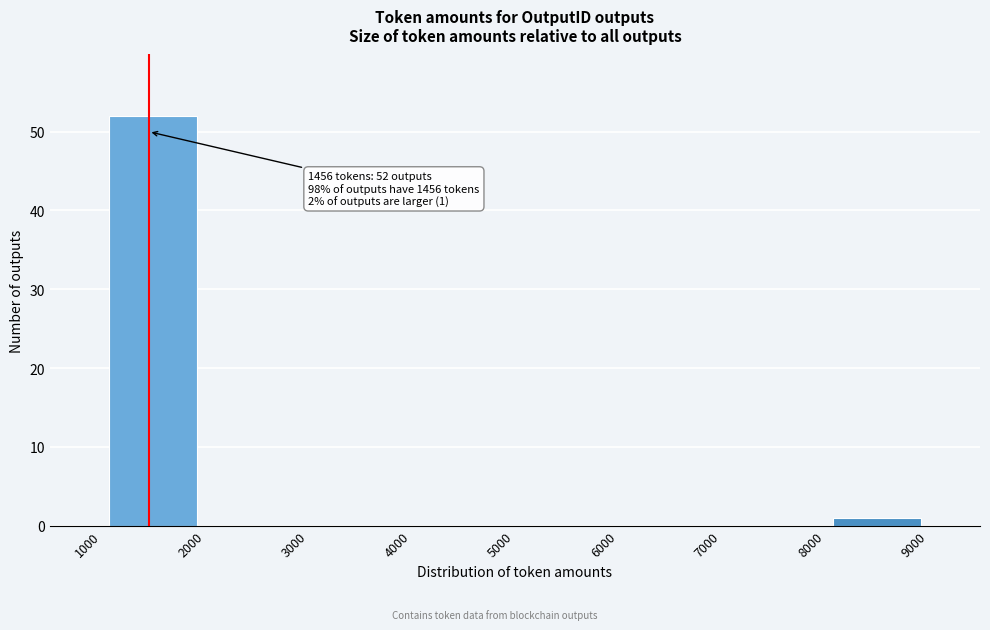

Which range on the x-axis has the tallest bar?

1000 to 2000